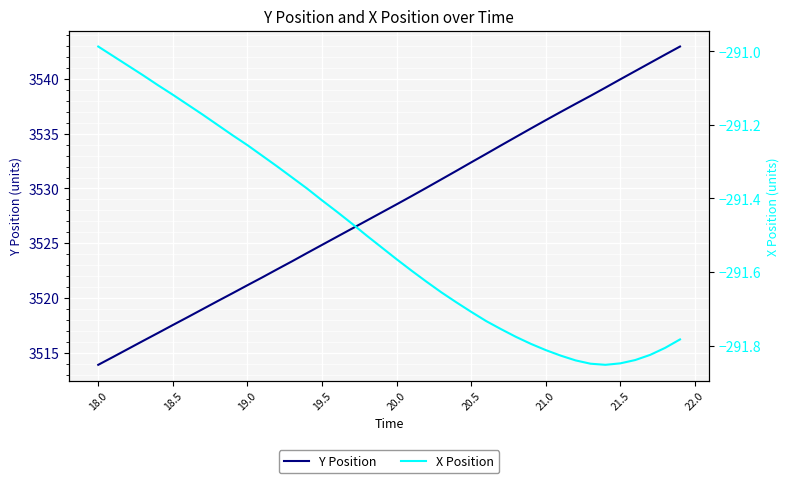

True or false: Y Position has a value of 3532.4 at 20.5.

True